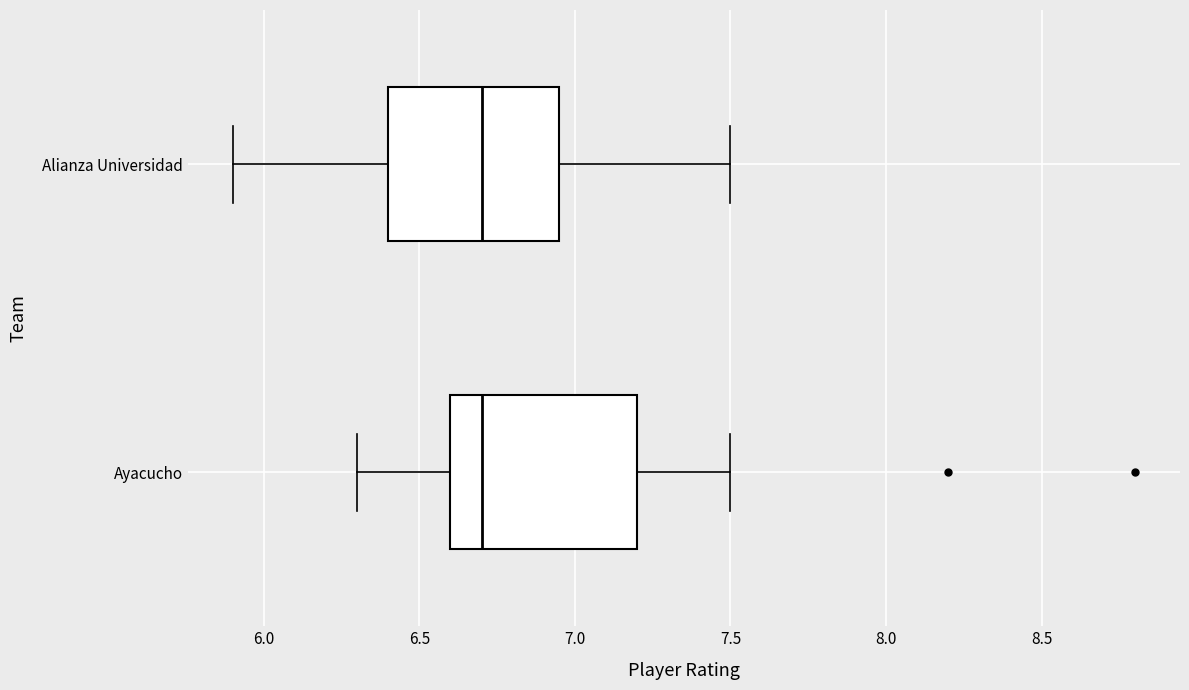

Where is the right edge of the box for Alianza Universidad on the x-axis? The values are not printed on the chart, so give them approximately, as read against the axis.

6.95